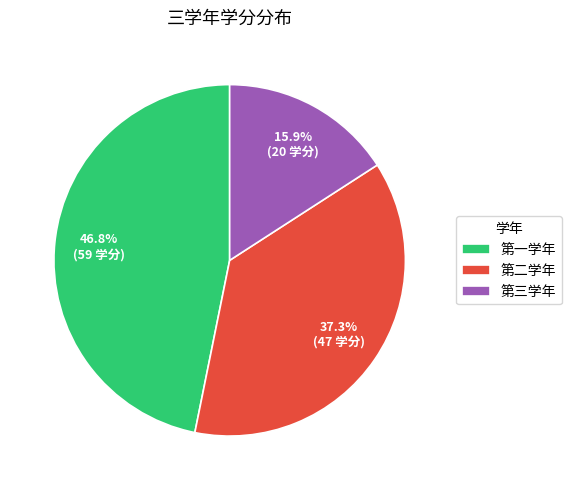

Approximately how many times larger is the value at 第三学年 compared to 第一学年?

0.3